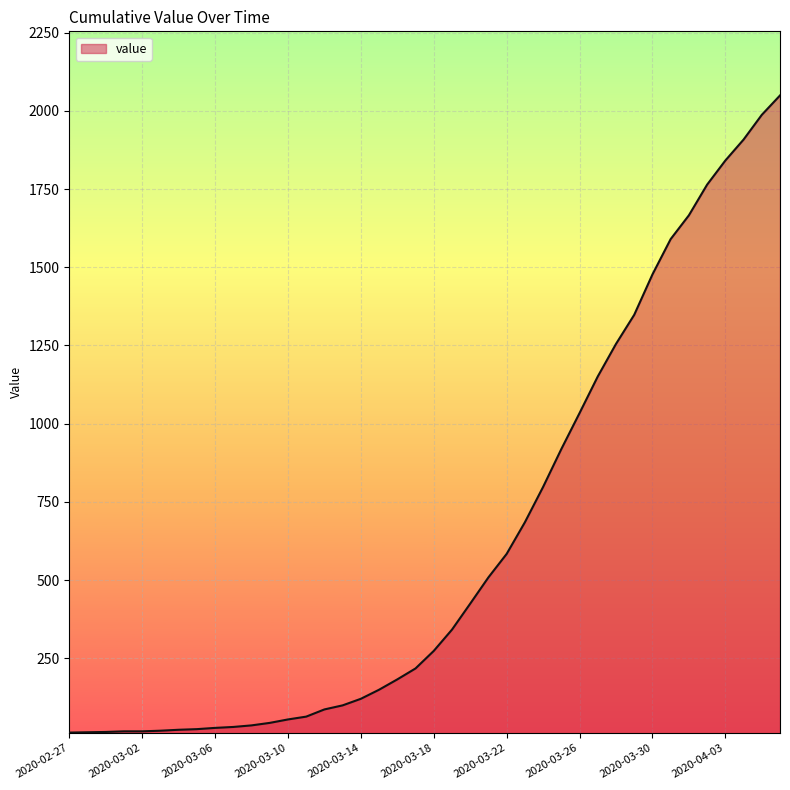

What is the maximum value shown in the chart?

2049